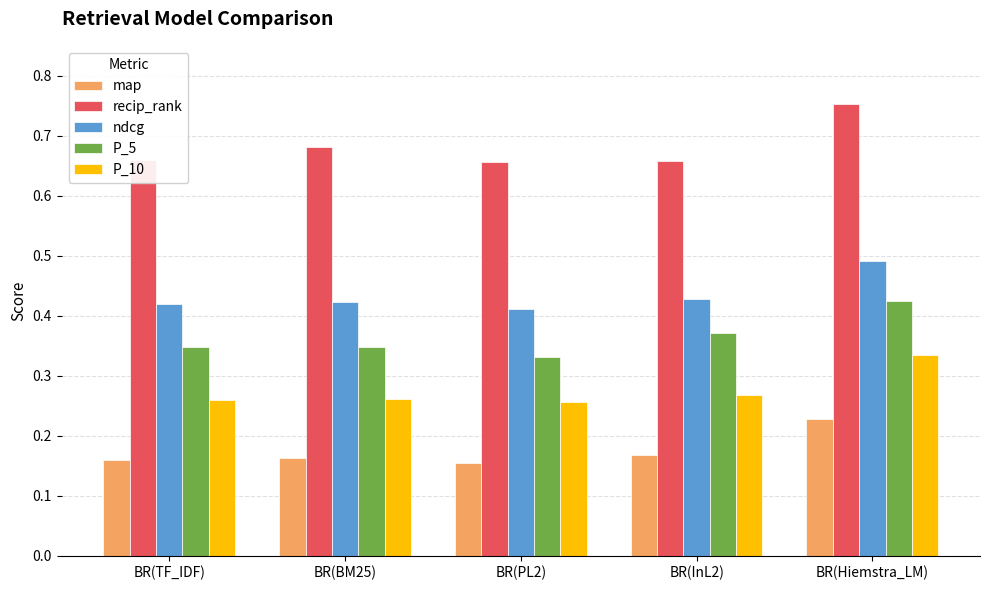

List the series in order of their peak value, highest first.

recip_rank, ndcg, P_5, P_10, map